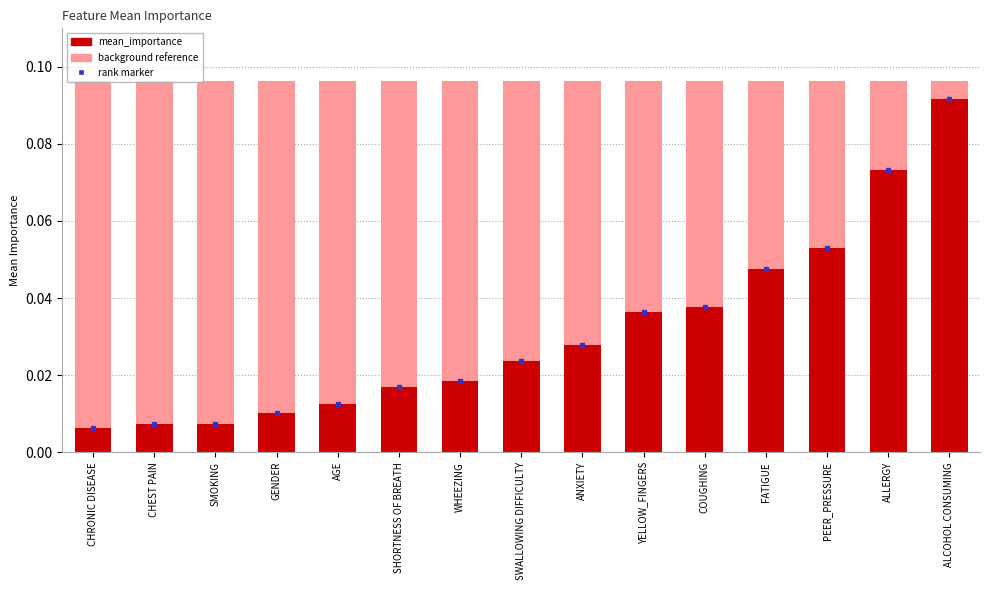

What is the sum of all values?

0.5